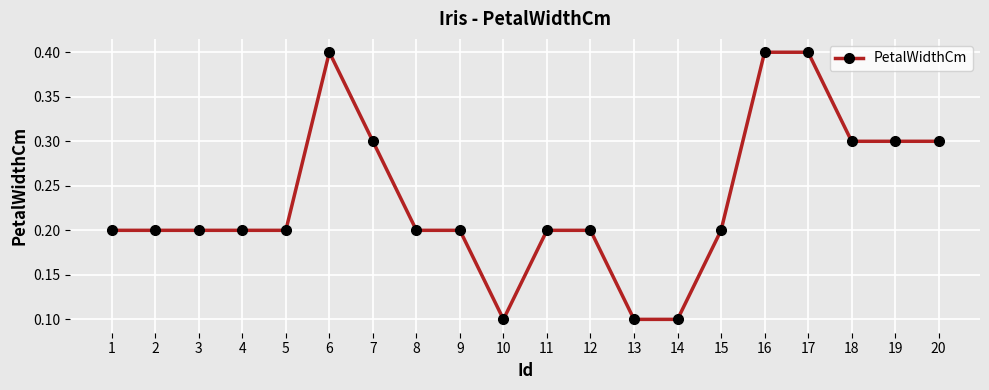

What is the smallest value displayed?

0.1